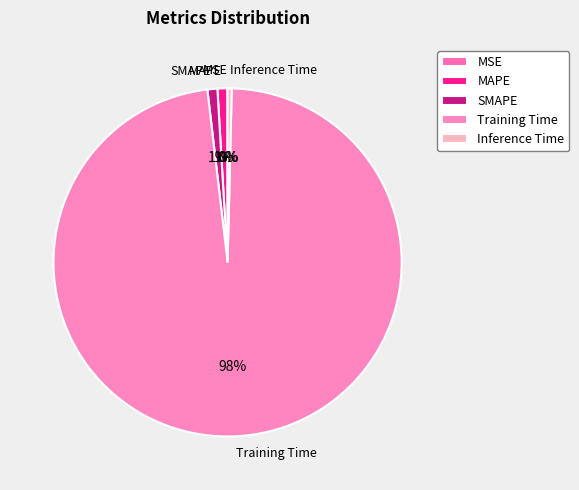

Which category has the biggest portion of the pie?

Training Time